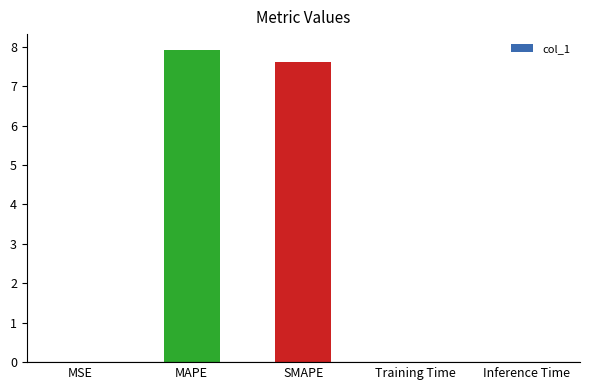

Are the bars horizontal?

No